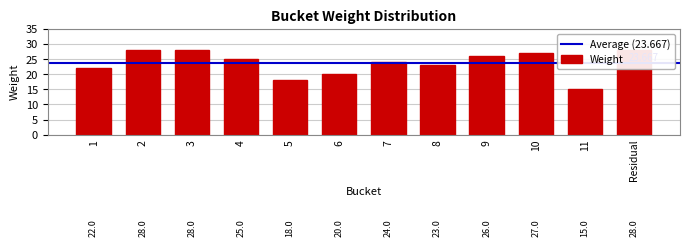

What is the difference between the second highest and minimum values?

13